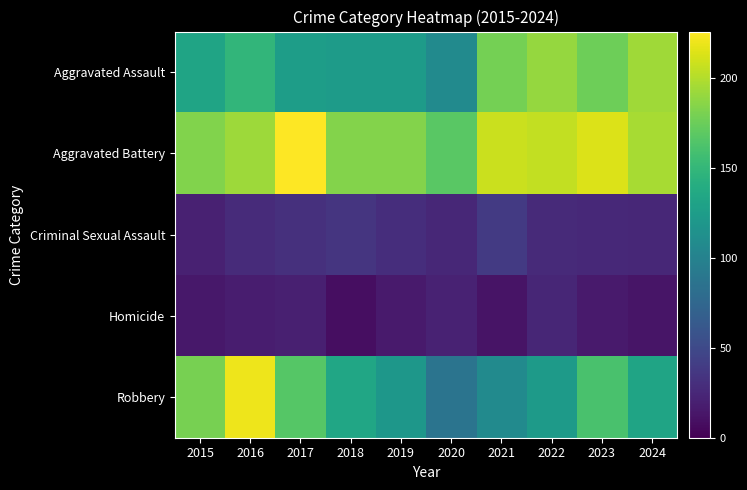

Reading left to right, list all the values displayed in this chart.

Aggravated Assault: 2015=132	2016=149	2017=126	2018=124	2019=124	2020=108	2021=179	2022=190	2023=176	2024=194
Aggravated Battery: 2015=183	2016=193	2017=226	2018=184	2019=184	2020=168	2021=208	2022=205	2023=214	2024=196
Criminal Sexual Assault: 2015=21	2016=28	2017=31	2018=35	2019=30	2020=25	2021=38	2022=27	2023=26	2024=25
Homicide: 2015=15	2016=18	2017=20	2018=8	2019=16	2020=22	2021=12	2022=24	2023=16	2024=13
Robbery: 2015=180	2016=220	2017=166	2018=134	2019=120	2020=87	2021=108	2022=123	2023=161	2024=132